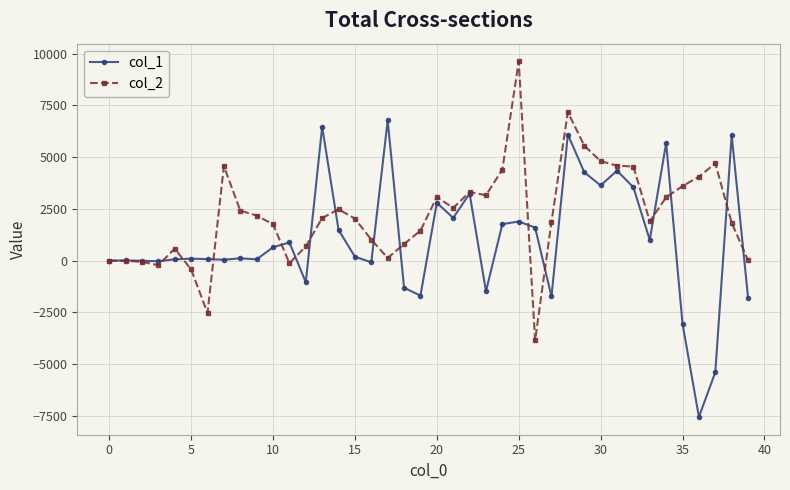

Which series has the widest spread of values?

col_1